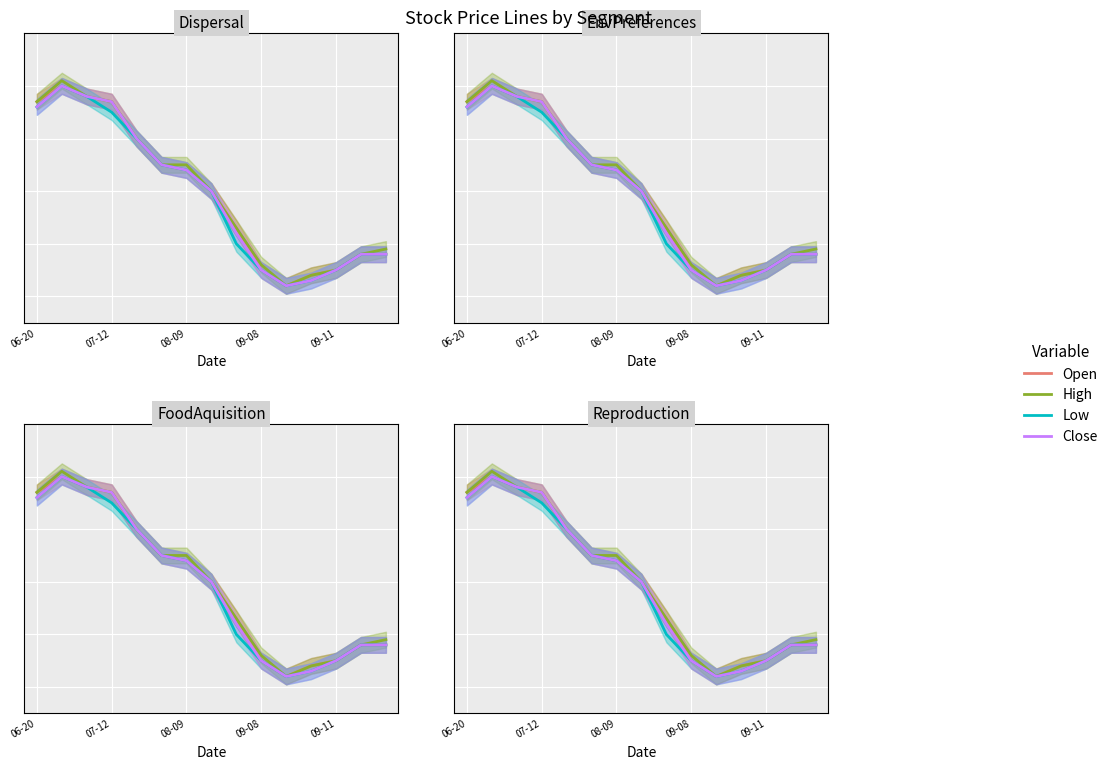

Reading left to right, list all the values displayed in this chart.

Open: 0.6	0.6	0.6	0.6	0.5	0.5	0.4	0.4	0.3	0.2	0.2	0.2	0.2	0.3	0.3
High: 0.6	0.6	0.6	0.6	0.5	0.5	0.5	0.4	0.3	0.3	0.2	0.2	0.2	0.3	0.3
Low: 0.6	0.6	0.6	0.6	0.5	0.5	0.4	0.4	0.3	0.2	0.2	0.2	0.2	0.3	0.3
Close: 0.6	0.6	0.6	0.6	0.5	0.5	0.4	0.4	0.3	0.2	0.2	0.2	0.2	0.3	0.3